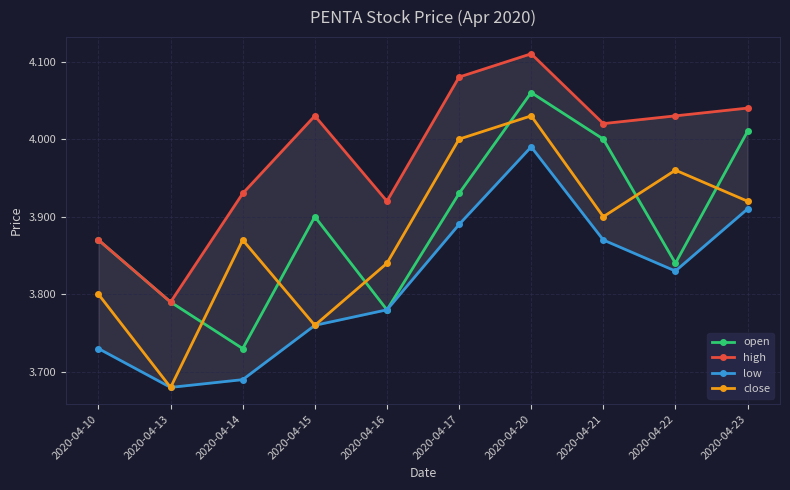

Reading left to right, list all the values displayed in this chart.

open: 3.9	3.8	3.7	3.9	3.8	3.9	4.1	4.0	3.8	4.0
high: 3.9	3.8	3.9	4.0	3.9	4.1	4.1	4.0	4.0	4.0
low: 3.7	3.7	3.7	3.8	3.8	3.9	4.0	3.9	3.8	3.9
close: 3.8	3.7	3.9	3.8	3.8	4.0	4.0	3.9	4.0	3.9